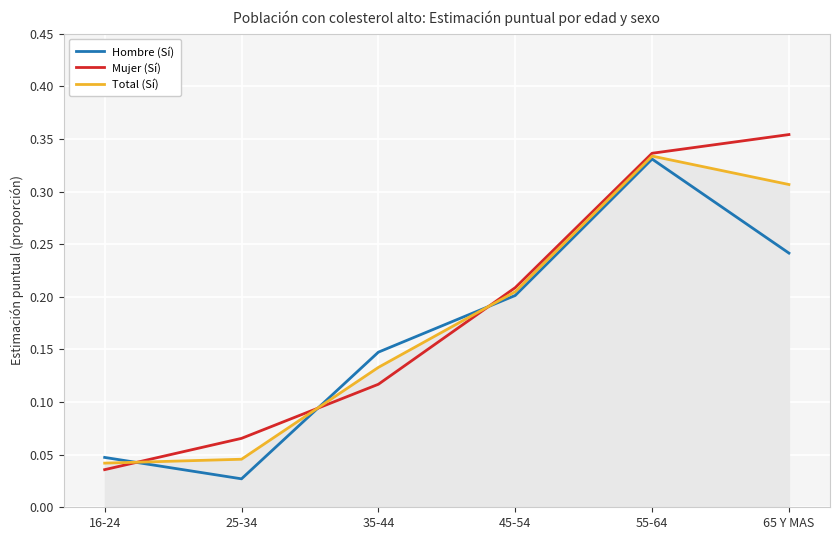

Is the value of Hombre (Sí) at 25-34 greater than the value of Mujer (Sí) at 16-24?

No